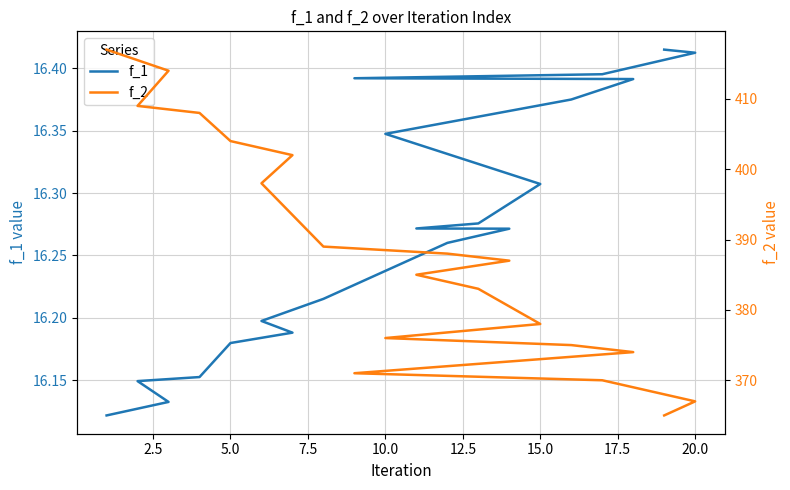

Rank the series at 19 from highest to lowest value.

f_2, f_1